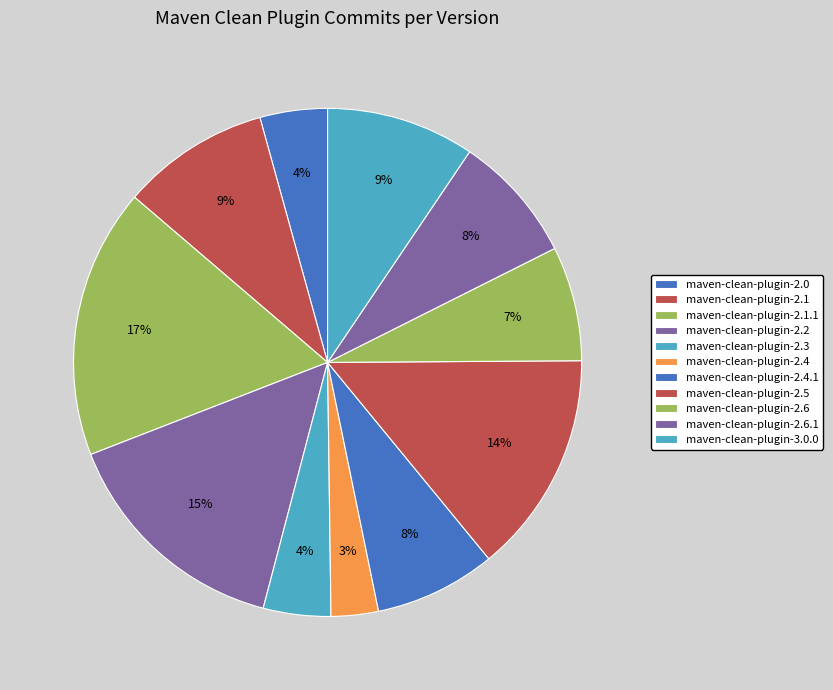

To the nearest percent, what portion does maven-clean-plugin-2.1.1 represent?

17%